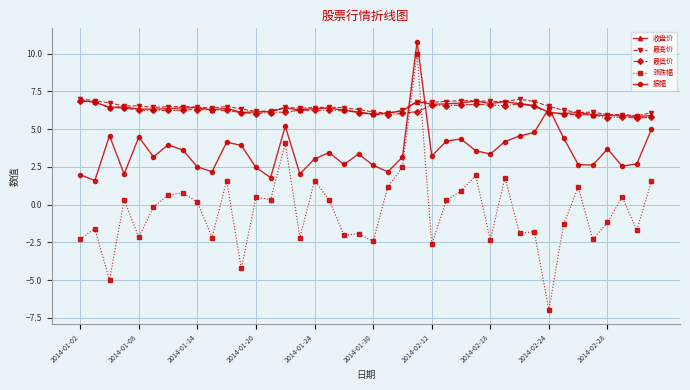

True or false: 最高价 has more than 0 interior local peaks.

True